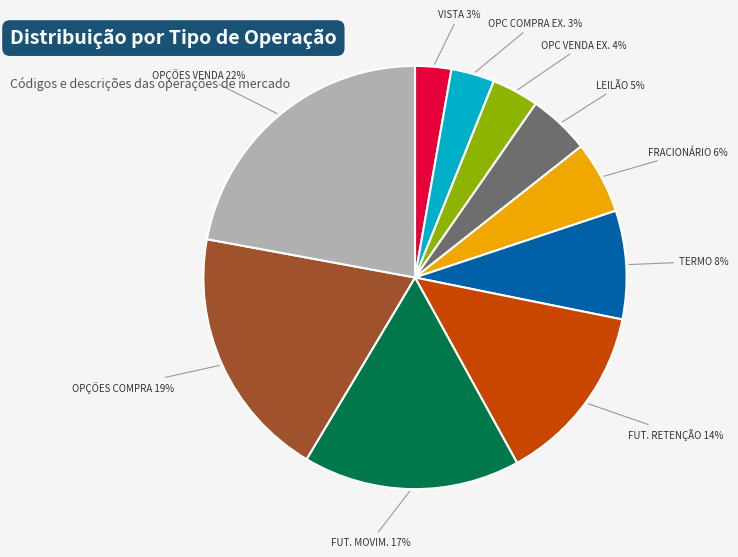

To the nearest percent, what is the average slice percentage?

10%